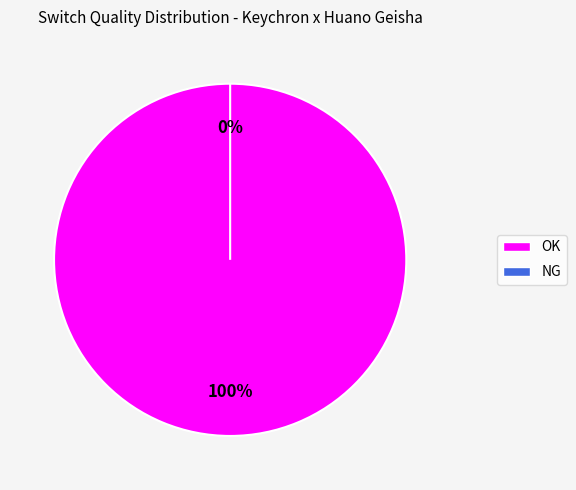

Which slice is the largest?

OK